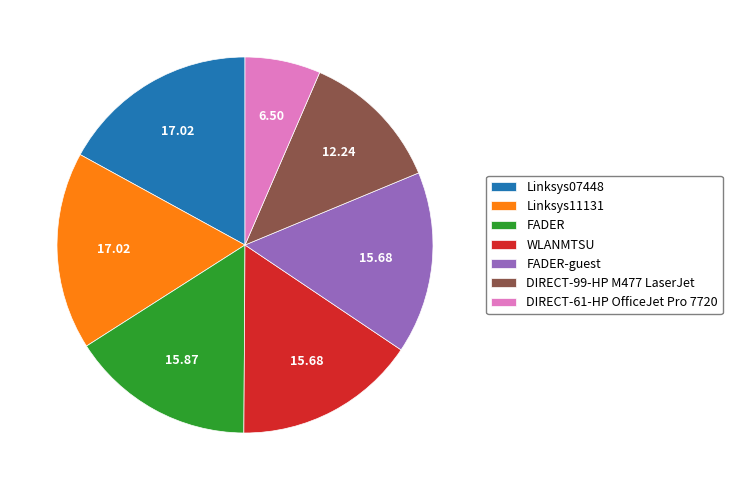

What is the ratio of the value at WLANMTSU to the value at Linksys07448?

0.9